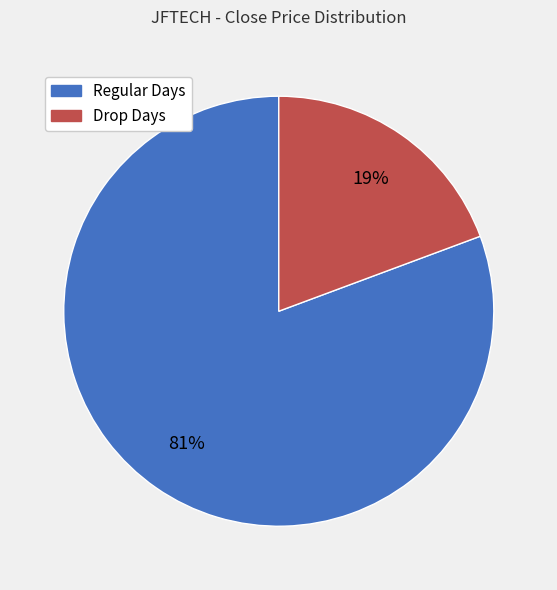

Is there a majority slice in this chart?

Yes